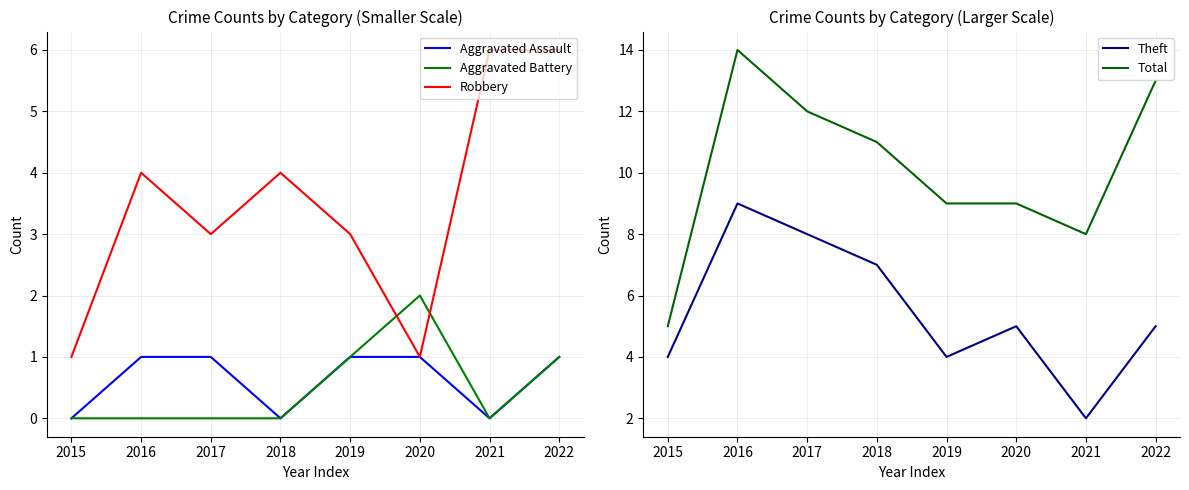

Between which two adjacent categories do Aggravated Battery and Robbery first intersect?

2019 and 2020